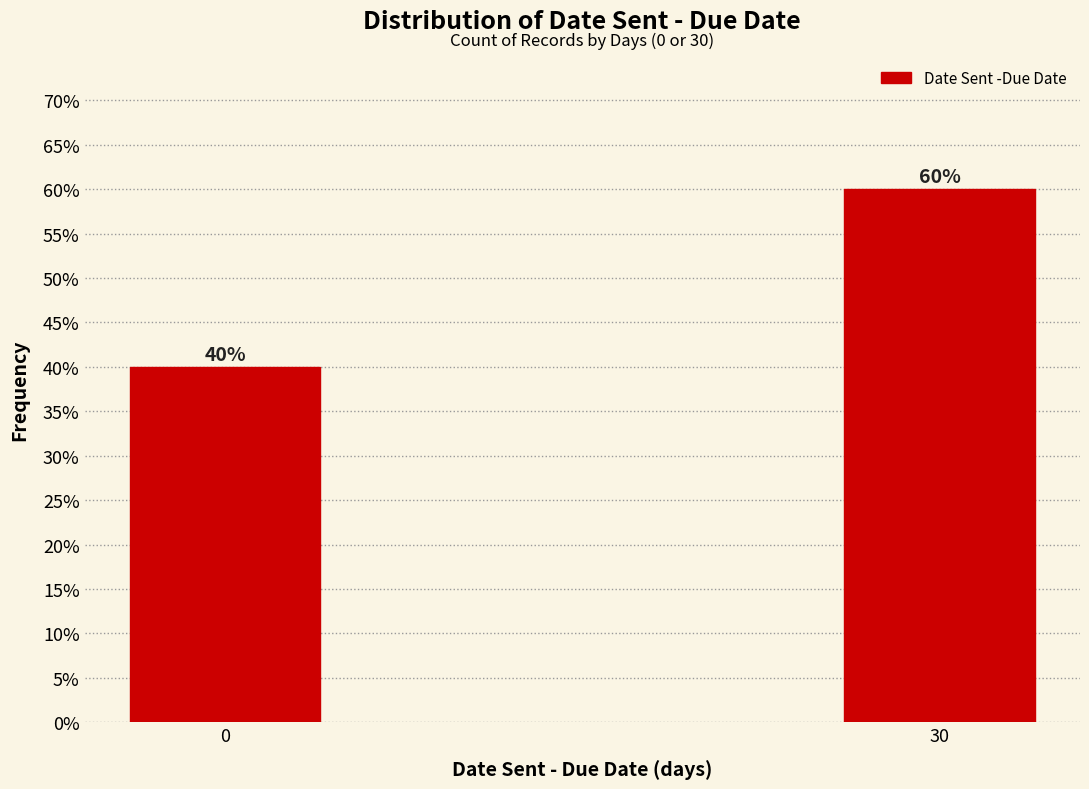

Reading left to right, list all the values displayed in this chart.

40	60